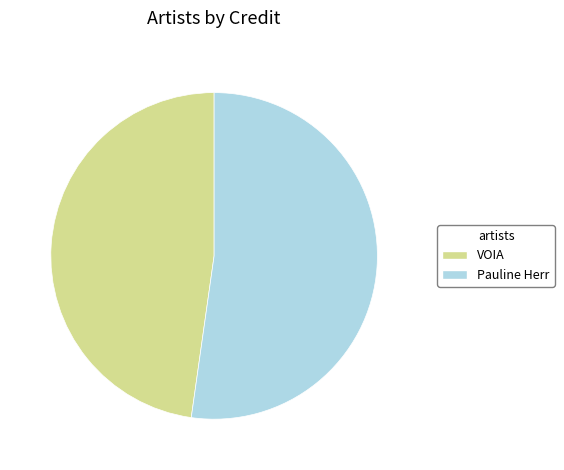

Combined, do Pauline Herr and VOIA account for over 50%?

Yes